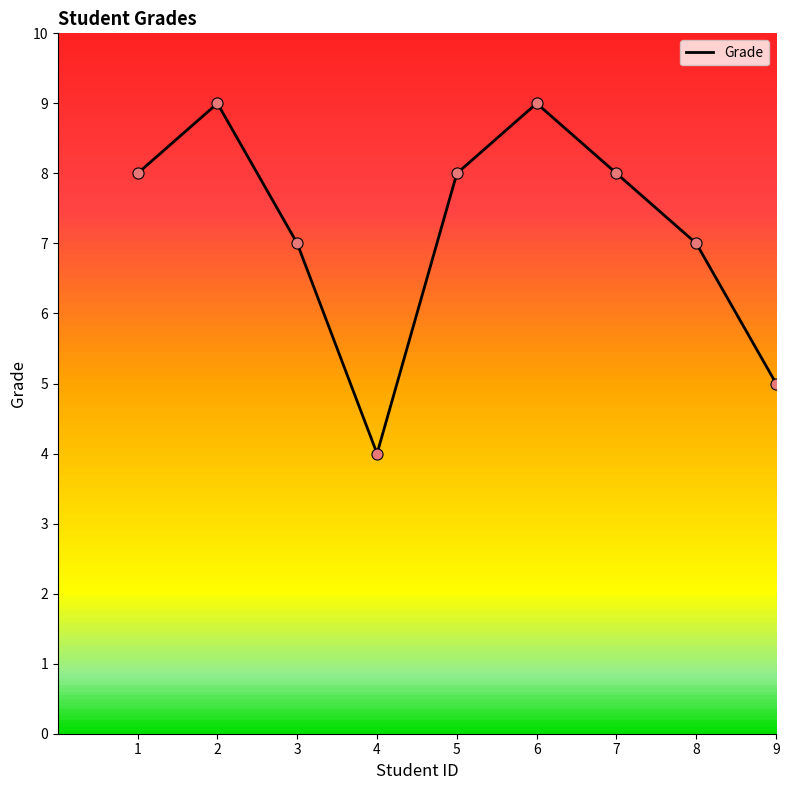

Between 4 and 8, which is larger?

8